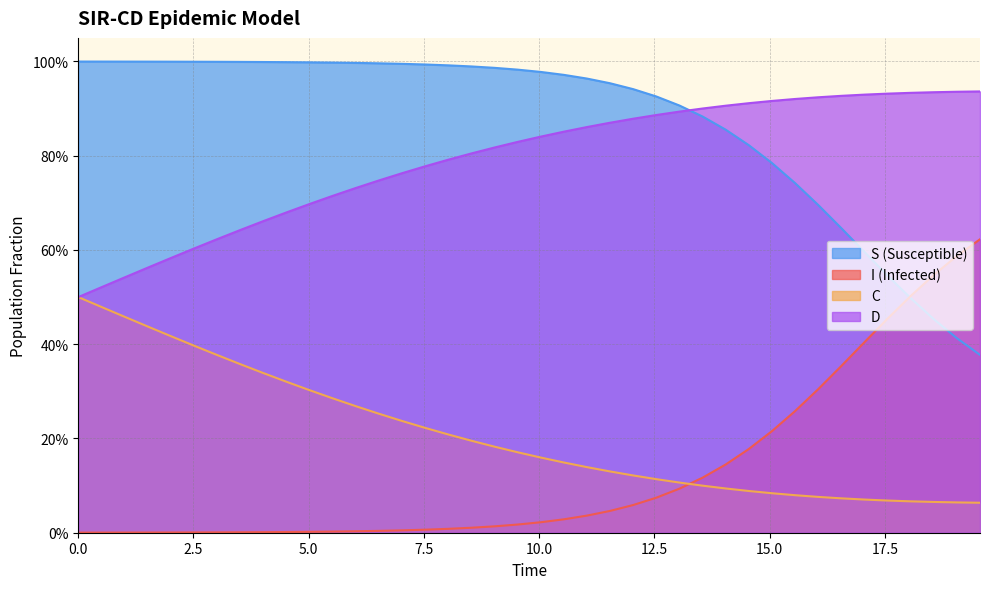

Which series has the largest total across all categories?

I